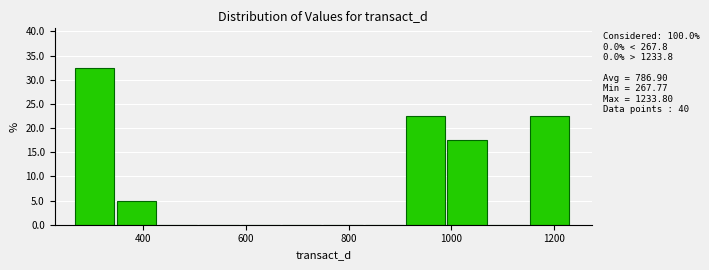

Which range on the x-axis has the tallest bar?

260 to 340